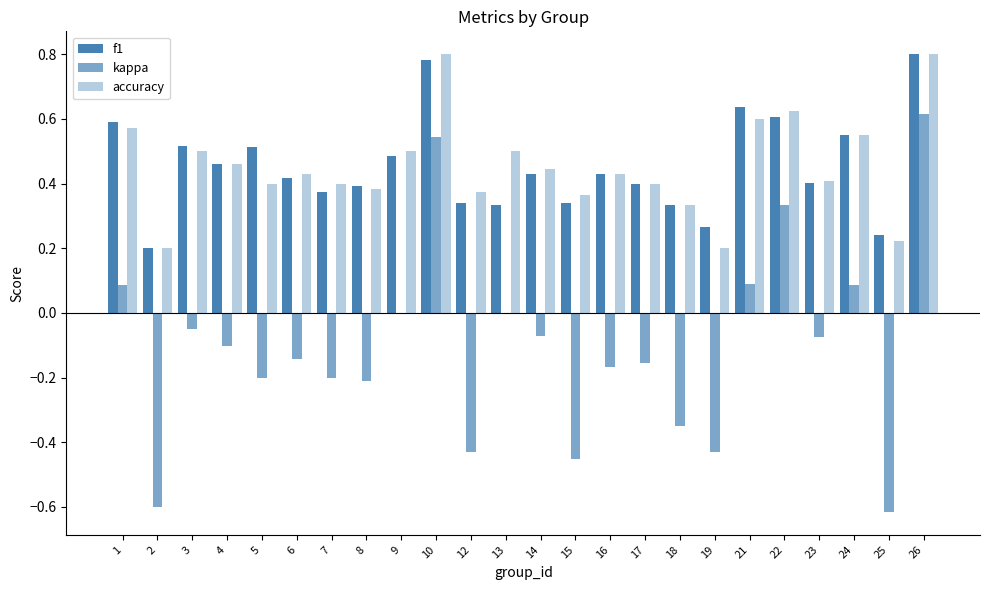

Are the bars grouped side by side (vs. stacked)?

Yes